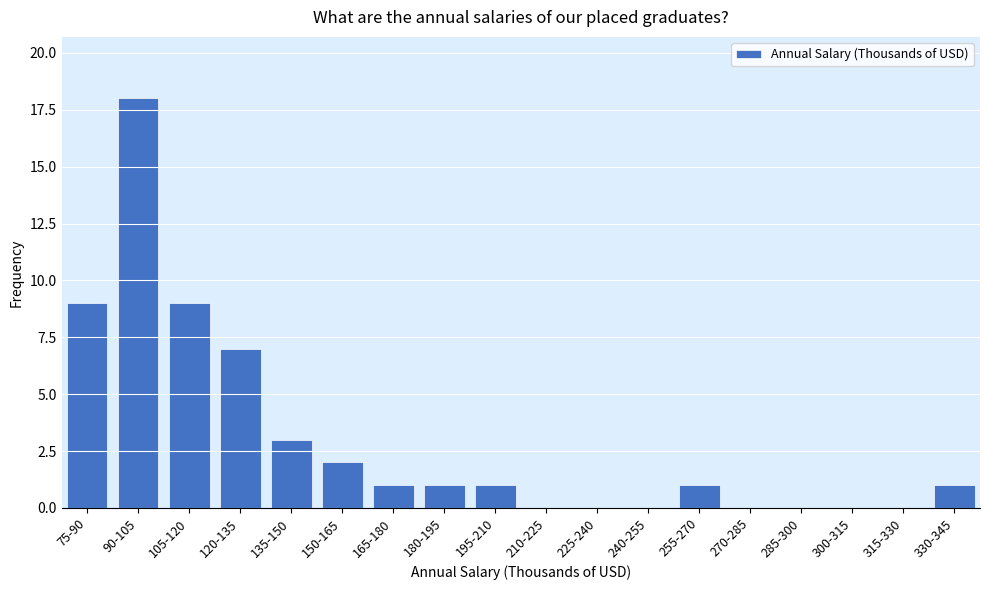

Which category has the highest value across all series?

90-105